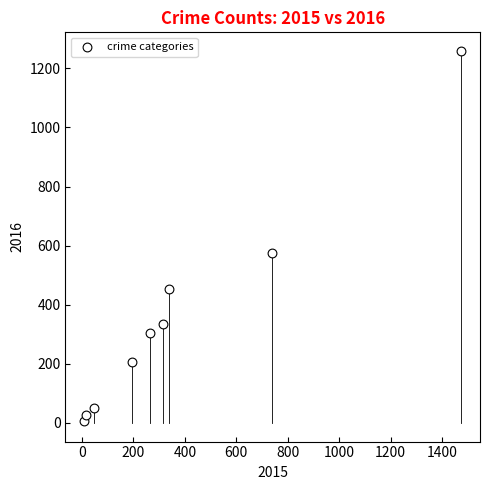

What Y value in the scatter plot is closest to 633?

576